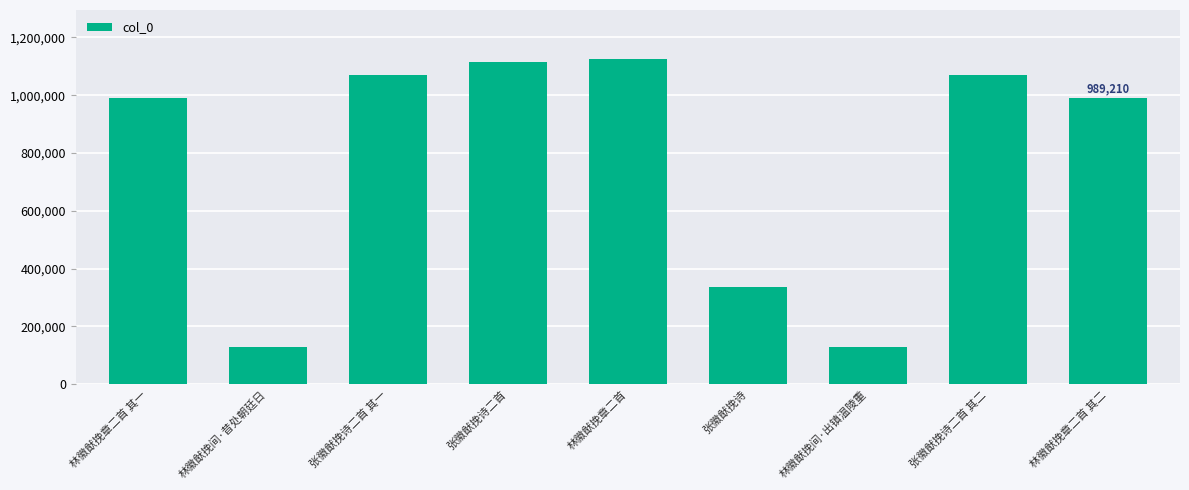

What position from the left is 林徽猷挽间·昔处朝廷日?

2